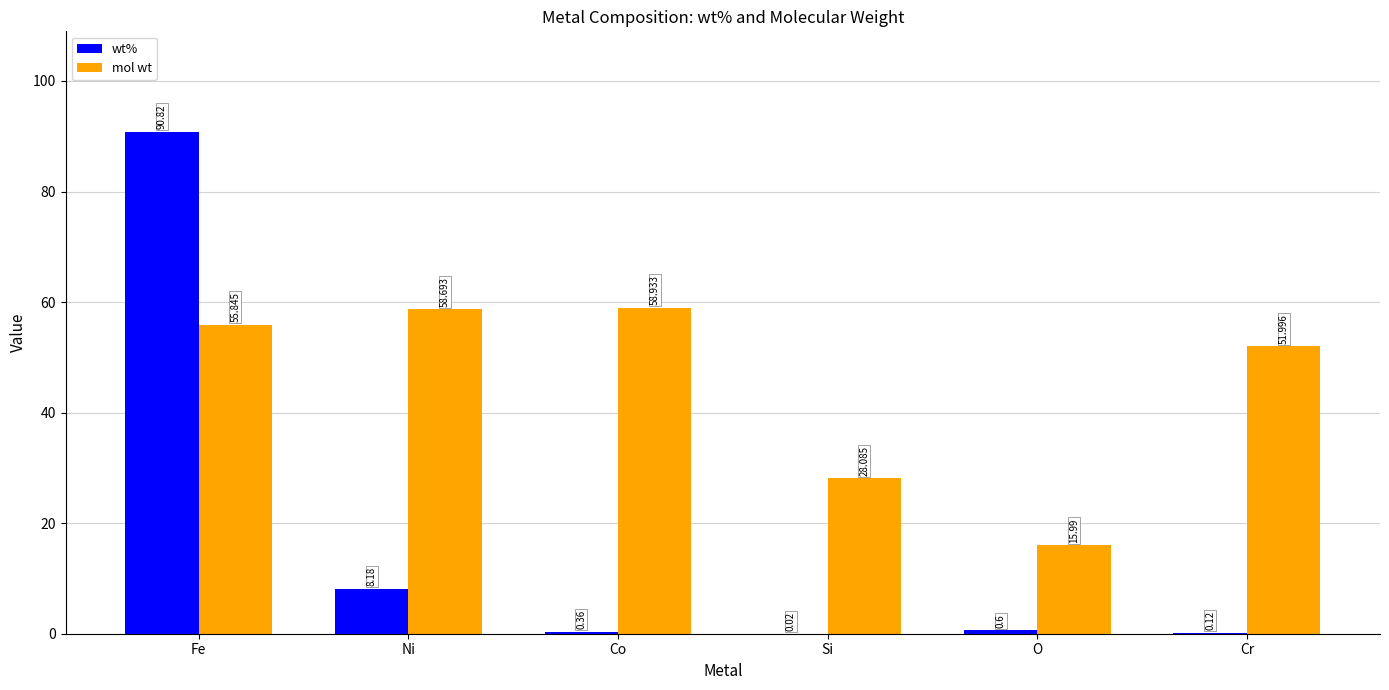

What is the sum of the wt% values at Fe and Co?

91.2